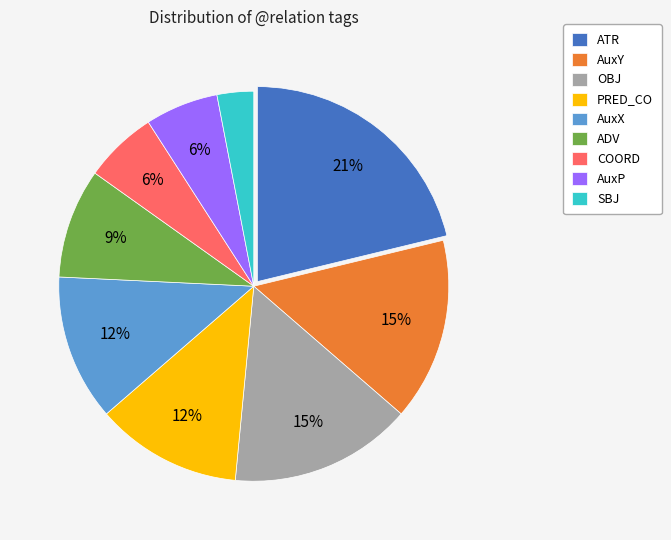

To the nearest percent, what is the combined percentage of COORD and AuxY?

21%